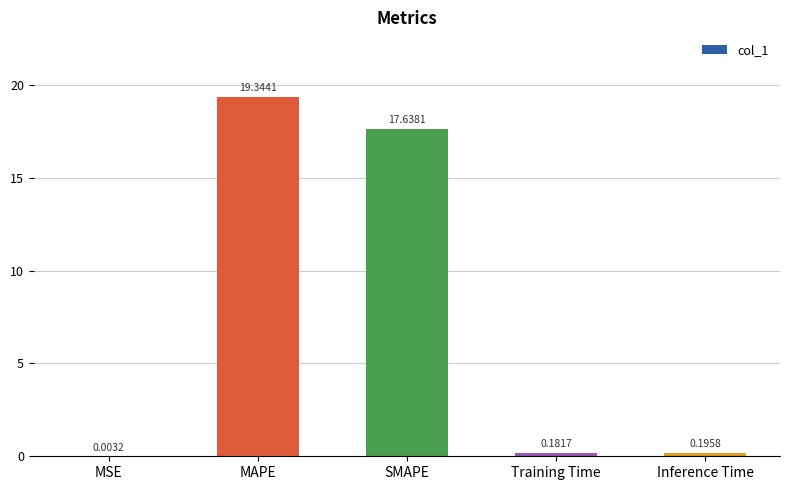

Which category has the highest value across all series?

MAPE